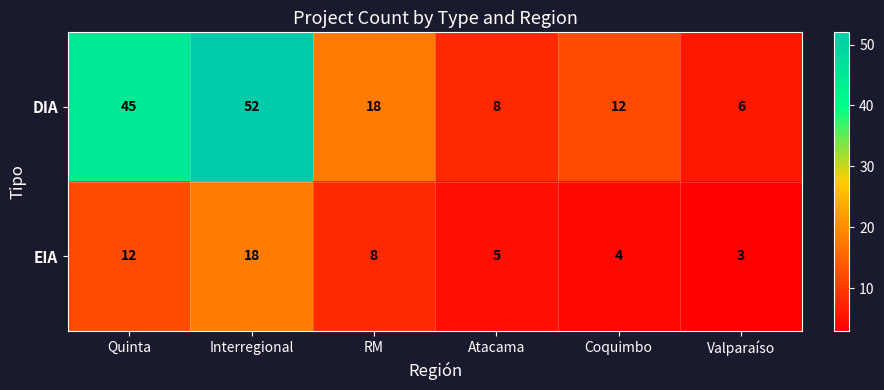

Is it true that DIA equals 8 at Atacama?

True